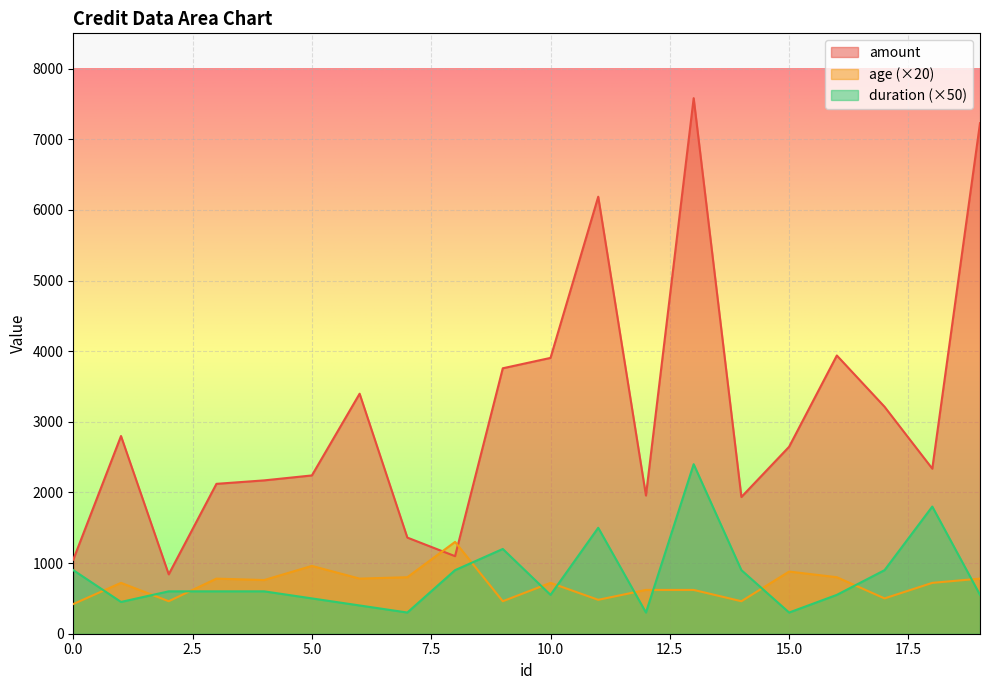

How many interior local peaks does the amount series have?

5